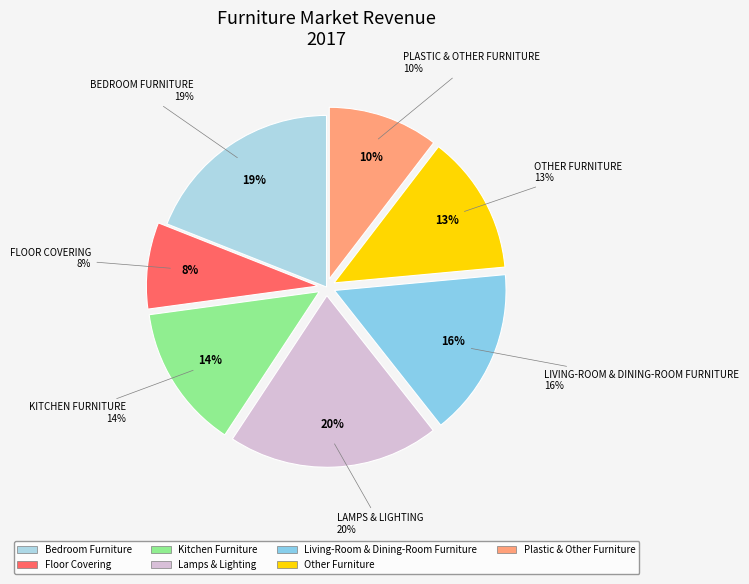

Which category has the smallest portion of the pie?

Floor Covering